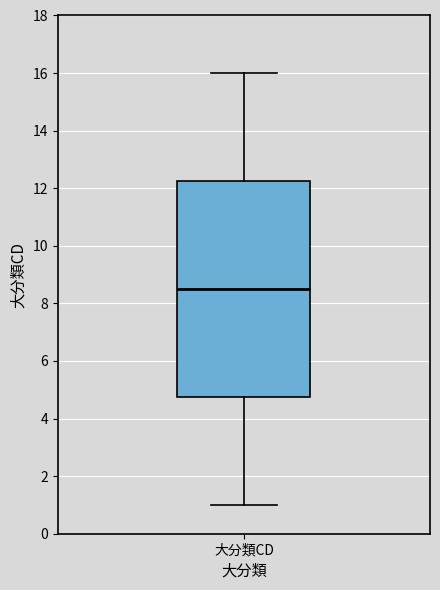

Transcribe this box plot: give where the median line is, the range the box spans, and where the two whiskers end, as read against the y-axis. The values are not printed on the chart, so give them approximately, as read against the axis.

median 8.6, box 4.8 to 12.2, whiskers 1.0 to 16.0